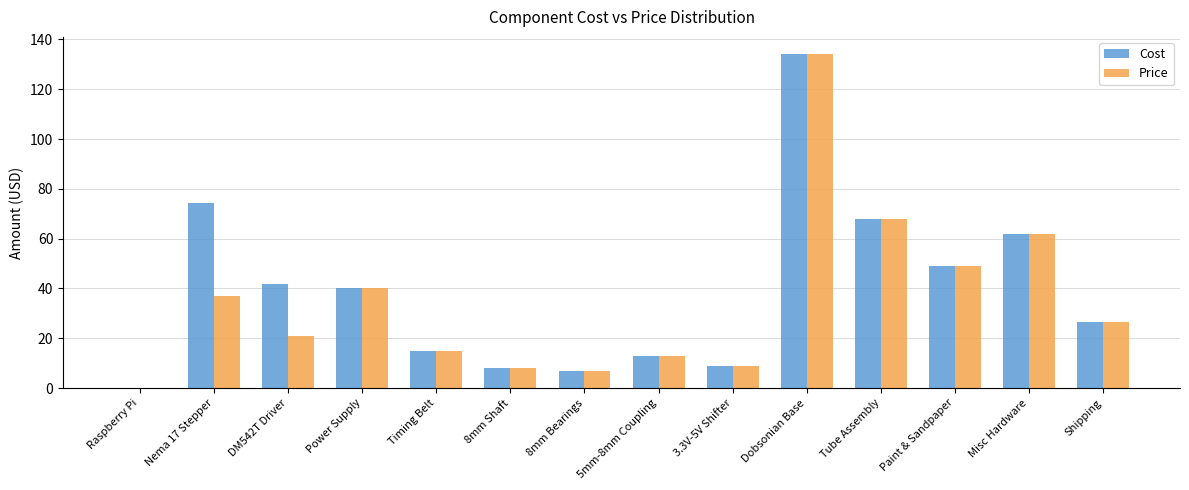

What is the total value across all series at DM542T Driver?

63.0